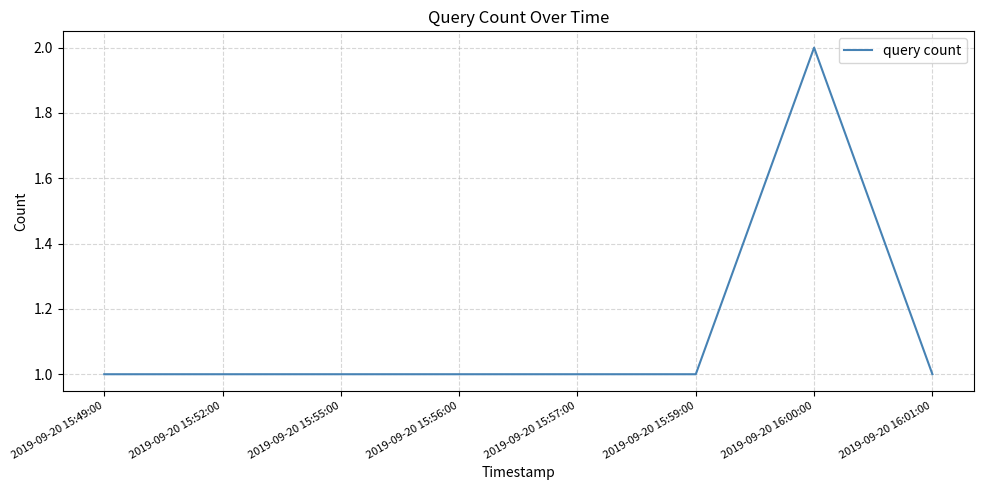

The chart shows a value of 2 at 2019-09-20 15:57:00. True or false?

False